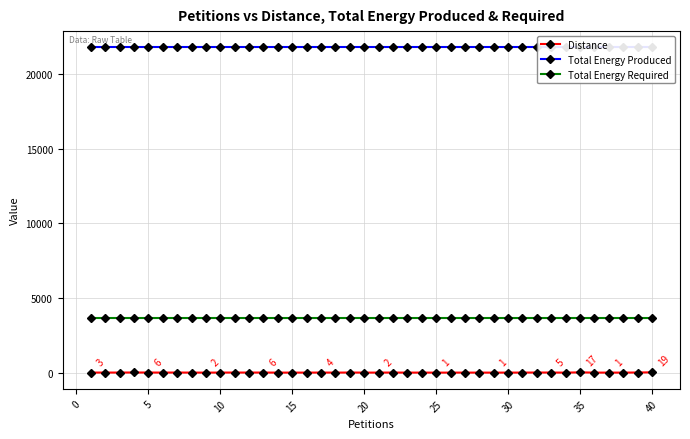

True or false: Distance has more than 1 points higher than both neighbors.

True